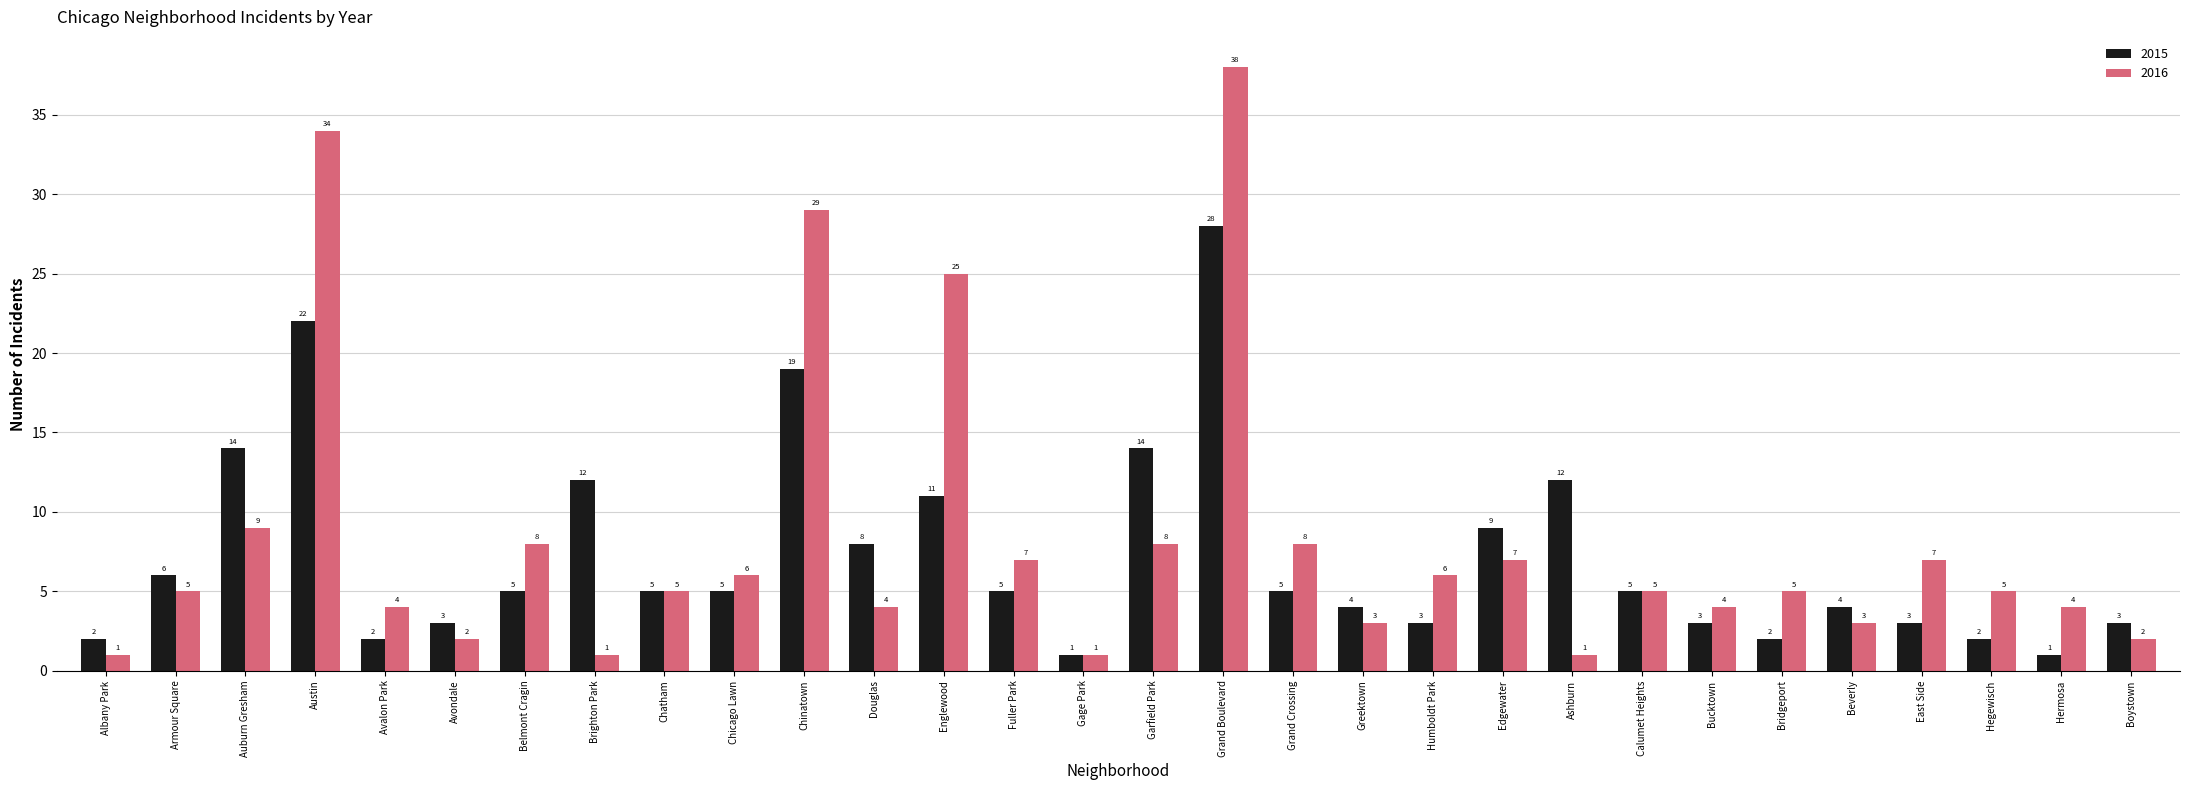

At which label is 2016 closest to 19?

Englewood